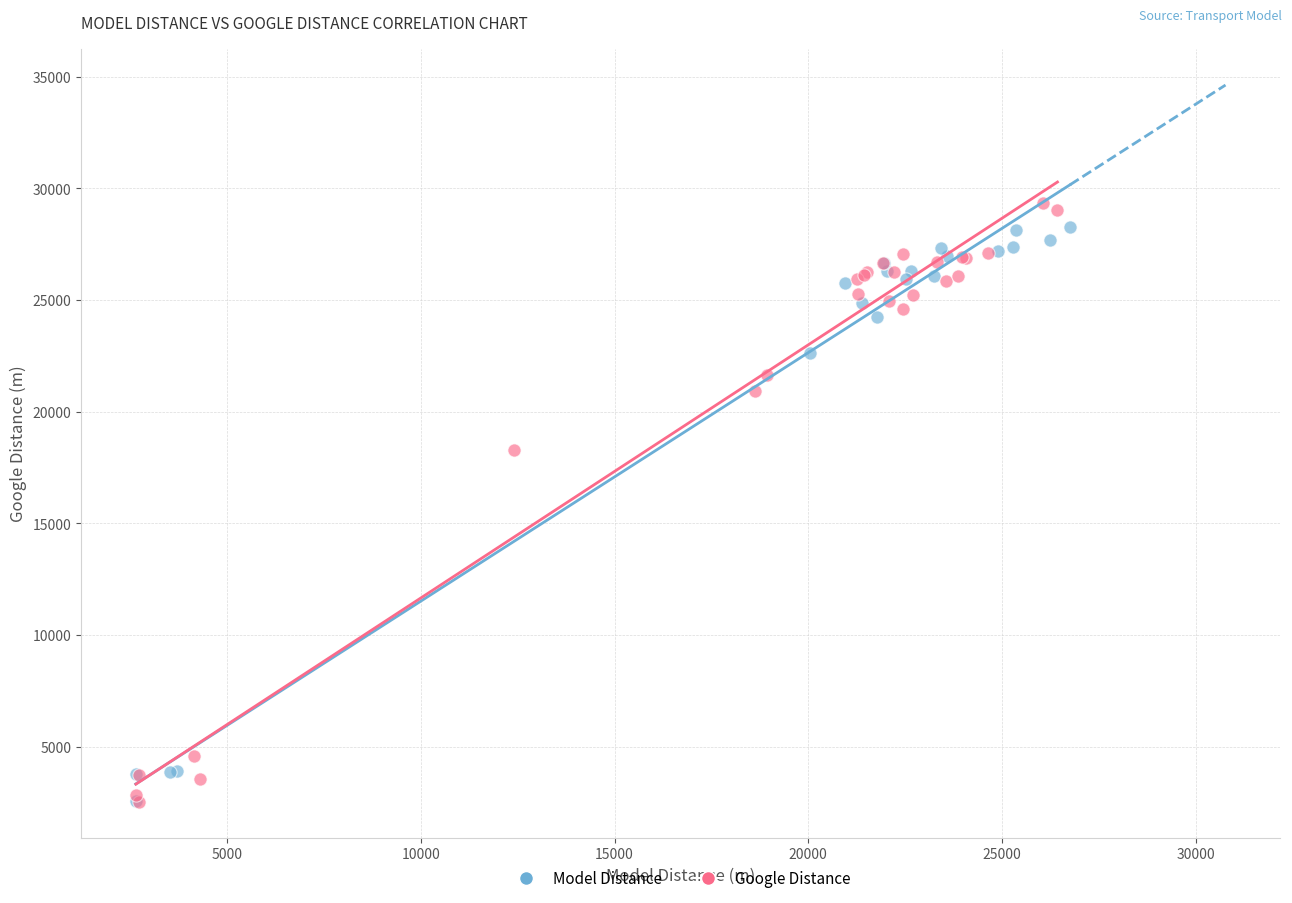

What are all the series names shown in the legend?

Model Distance, Google Distance